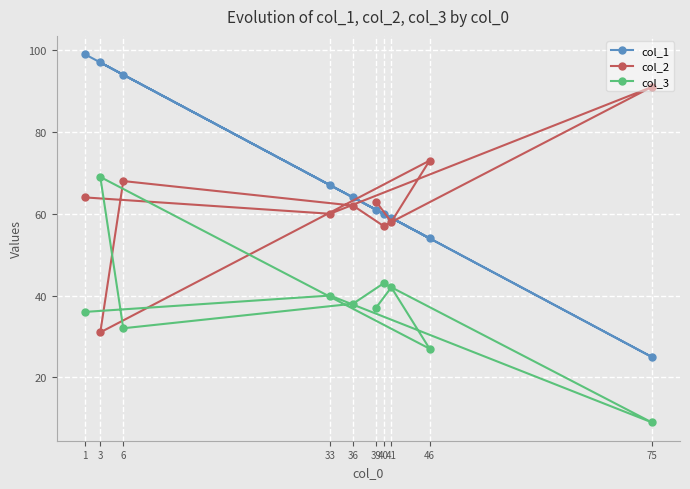

At which category does col_2 reach its first local peak?

46